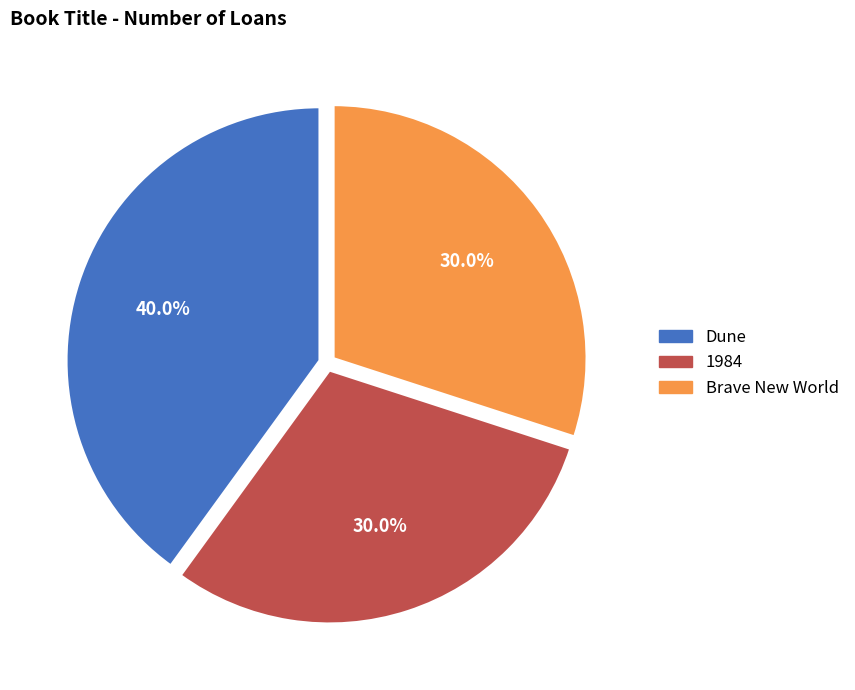

How many segments does this pie chart have?

3